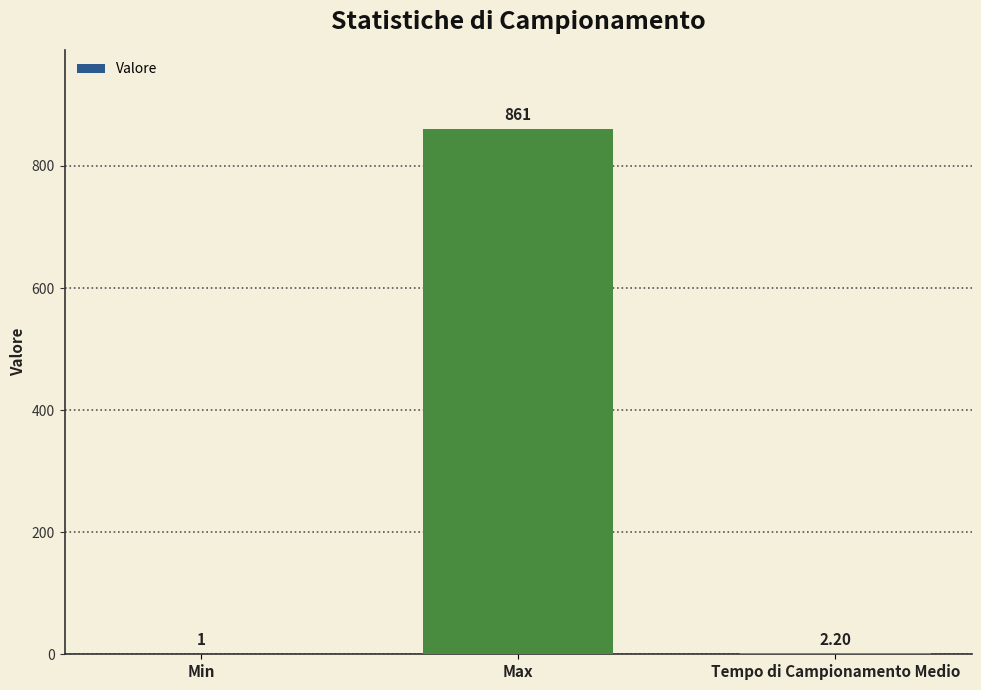

Reading left to right, what are all the values shown in this chart?

Min=1.0	Max=861.0	Tempo di Campionamento Medio=2.2